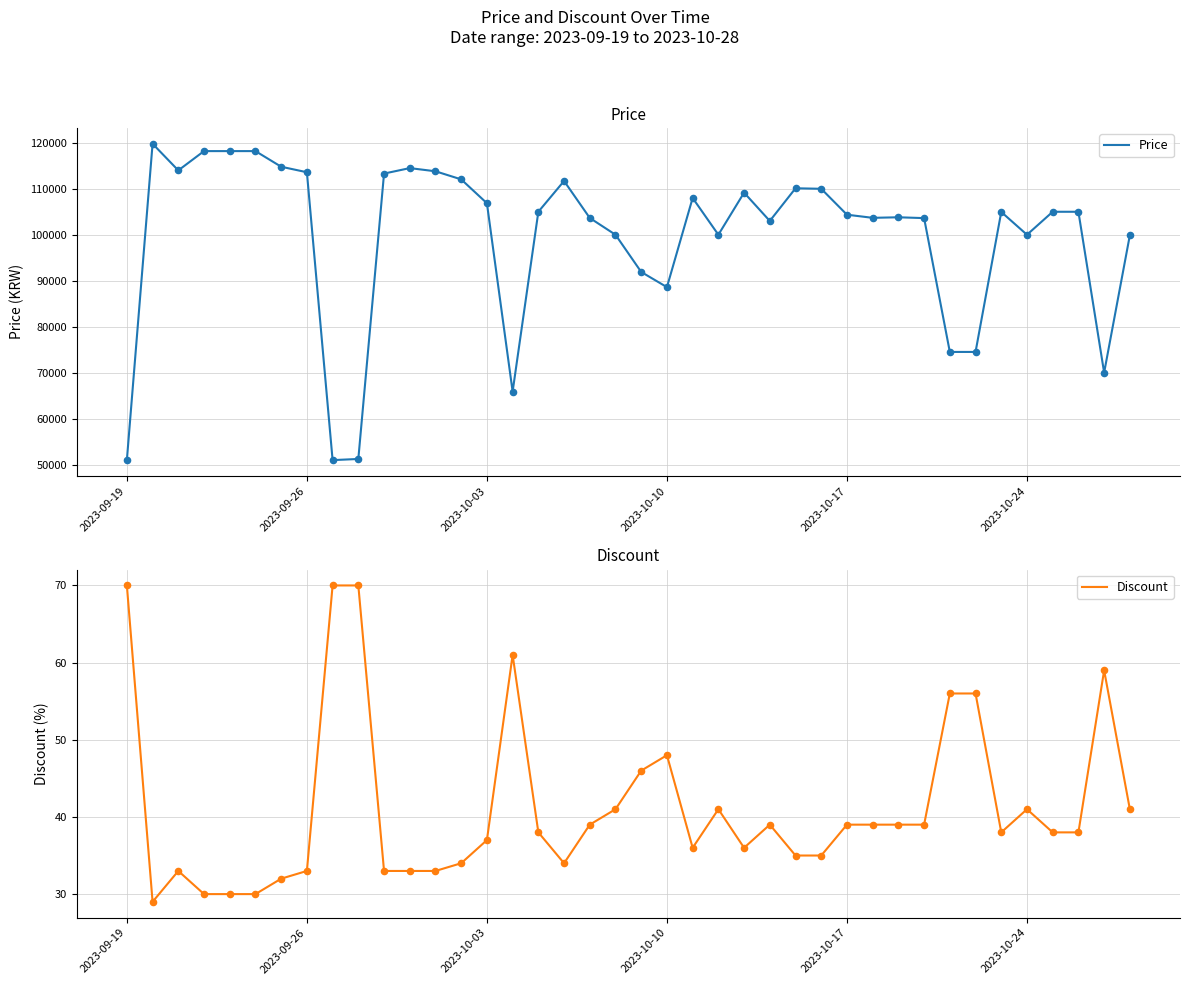

Which series has the widest spread of Y values?

Price